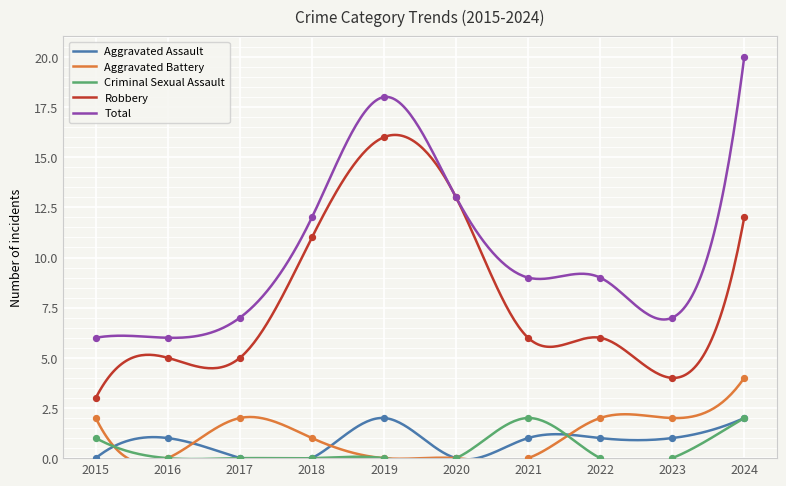

Which series has the largest Y range (max minus min)?

Total